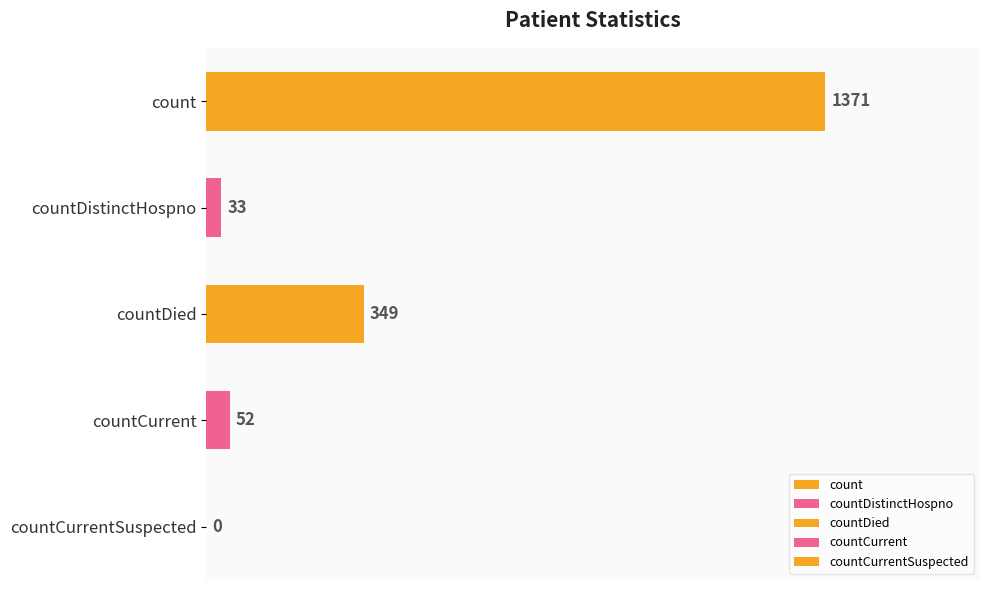

The value at countCurrentSuspected is 0. True or false?

True